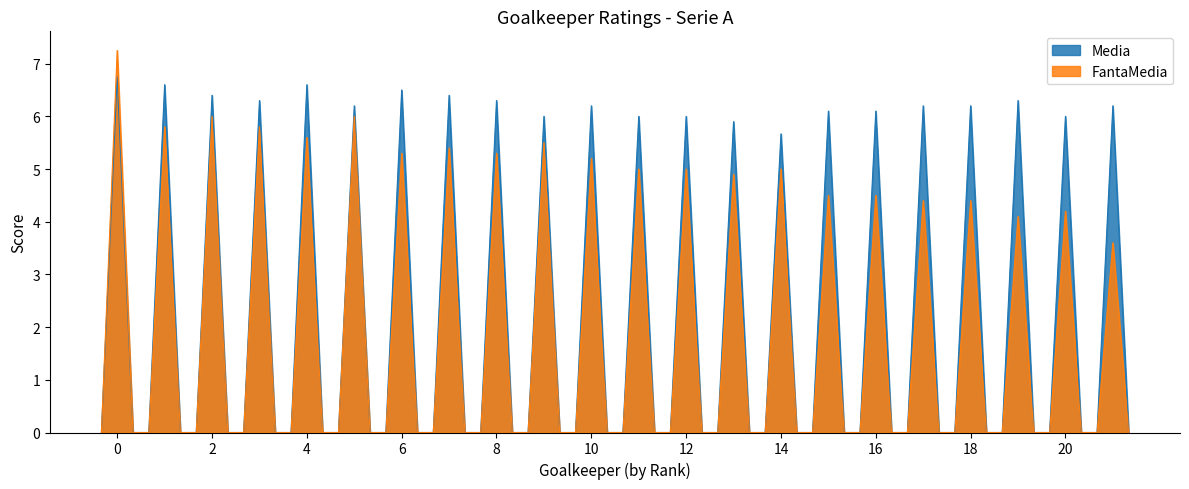

At which label is Media closest to 3?

14